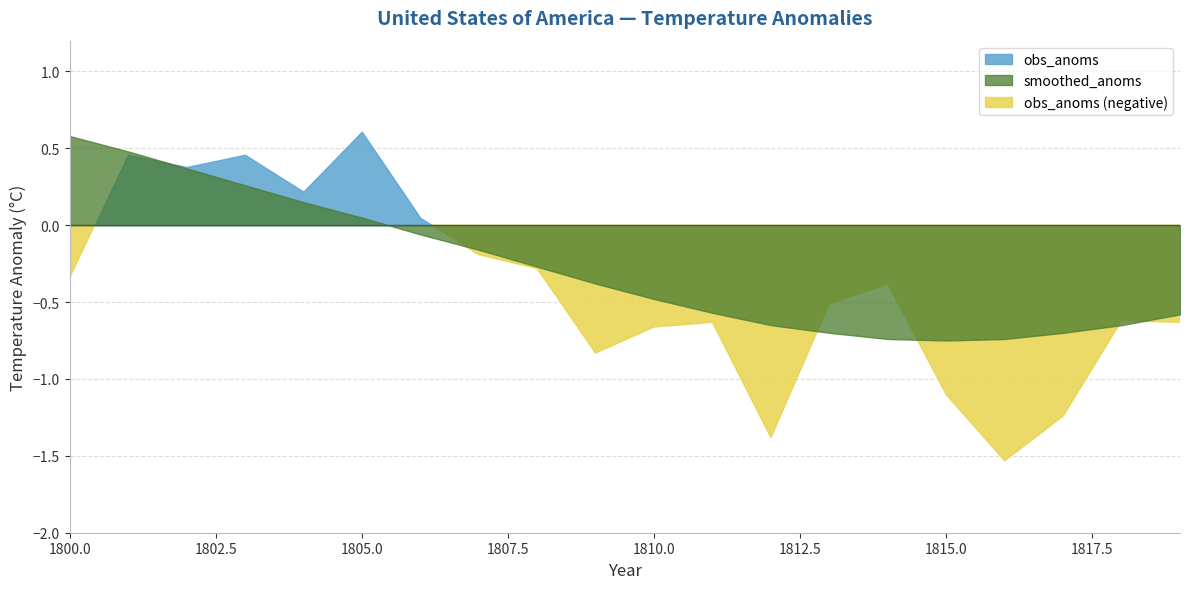

Is it true that smoothed_anoms equals -0.1 at 1809?

False